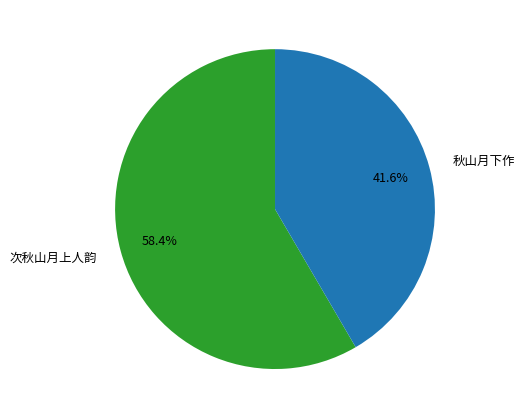

Does 次秋山月上人韵 account for over 50% of the chart?

Yes